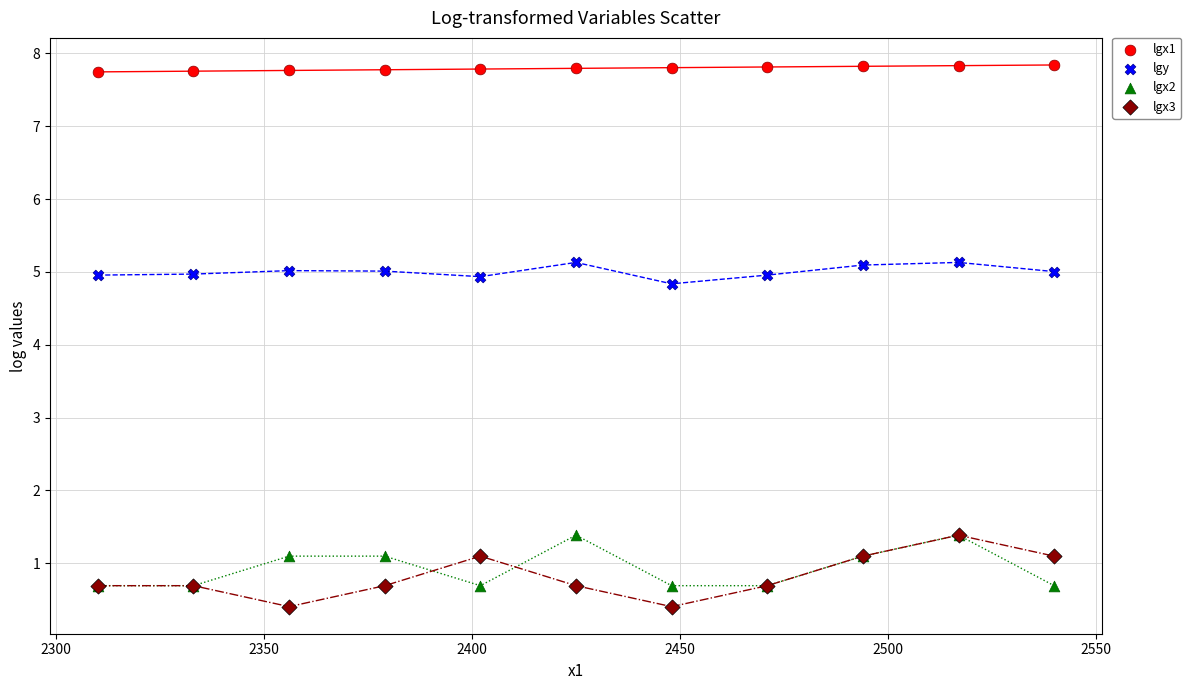

In the lgy series, what Y value is closest to 4?

4.8